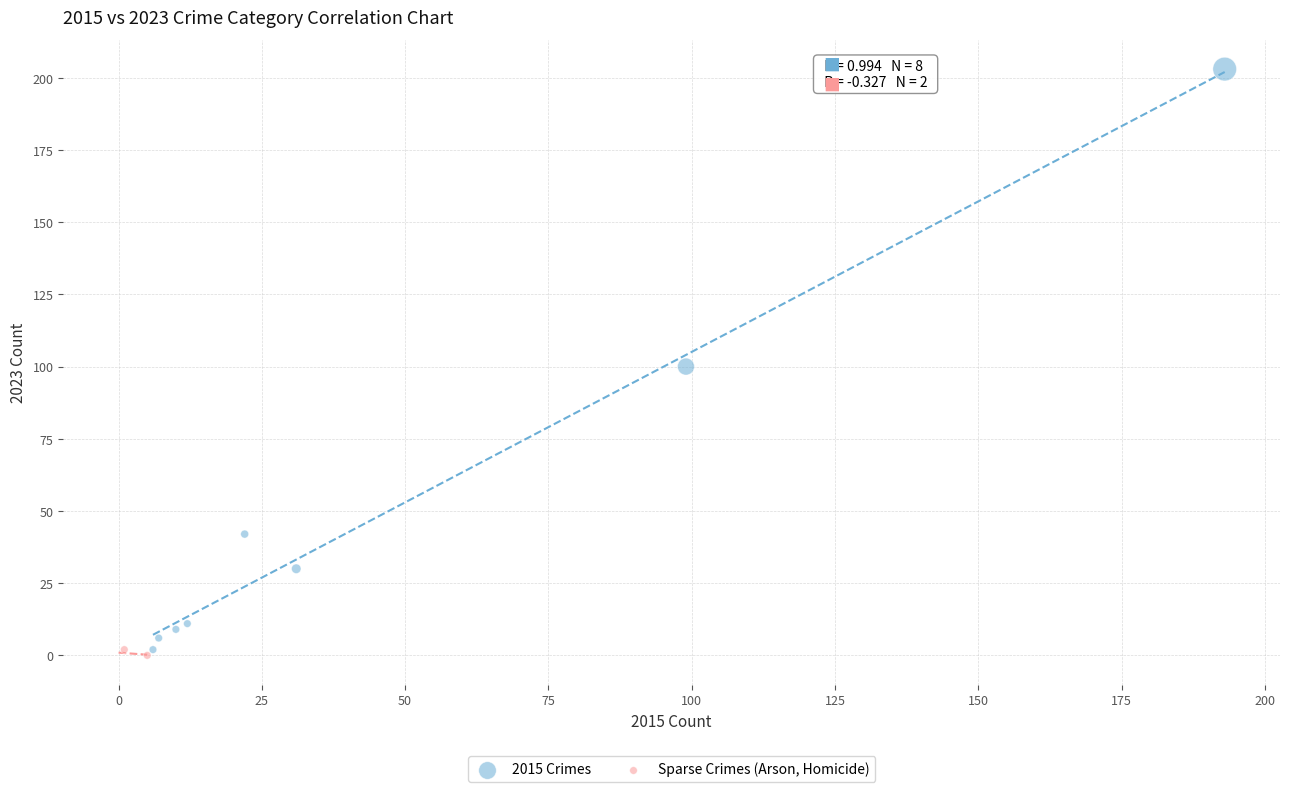

Which series contains the lowest Y value?

Sparse Crimes (Arson, Homicide)